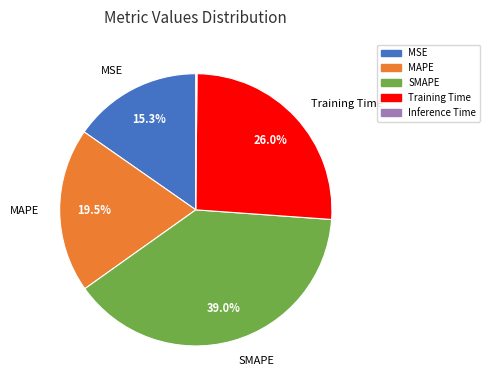

To the nearest percent, what percentage of the pie is MSE?

15%